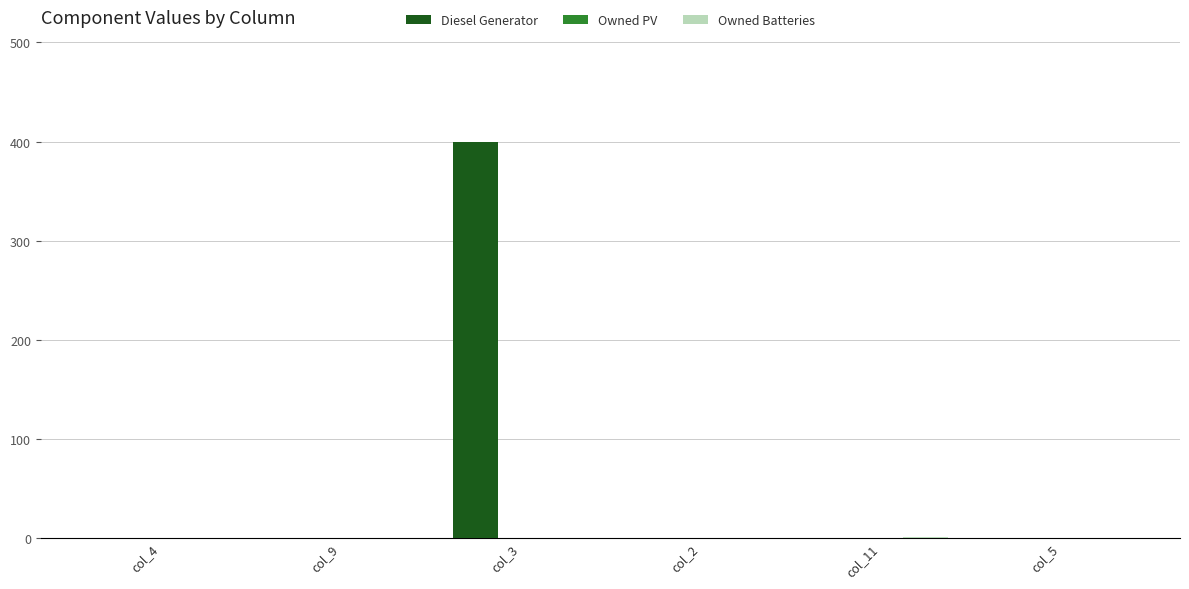

What is the sum of all Diesel Generator values?

400